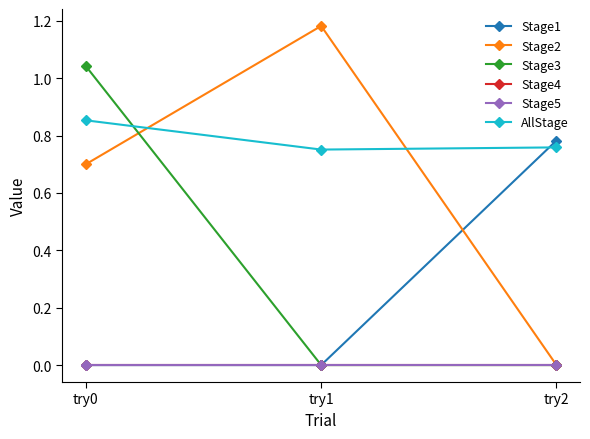

What is the spread (max minus min) of values at try1?

1.2